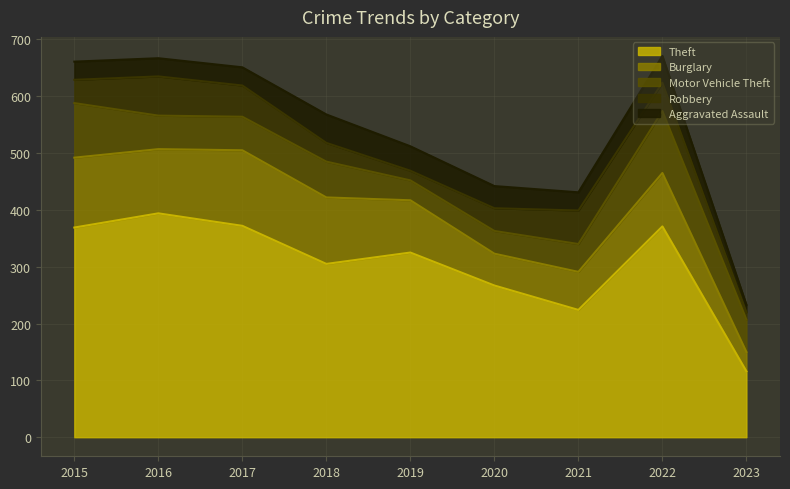

What is the value of the Robbery point at the 7th from the left?

59